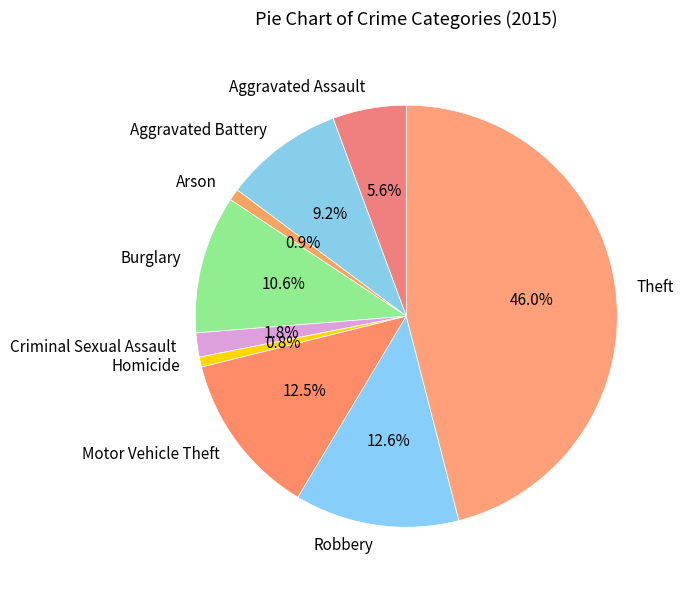

What is the ratio of the value at Arson to the value at Homicide?

1.2